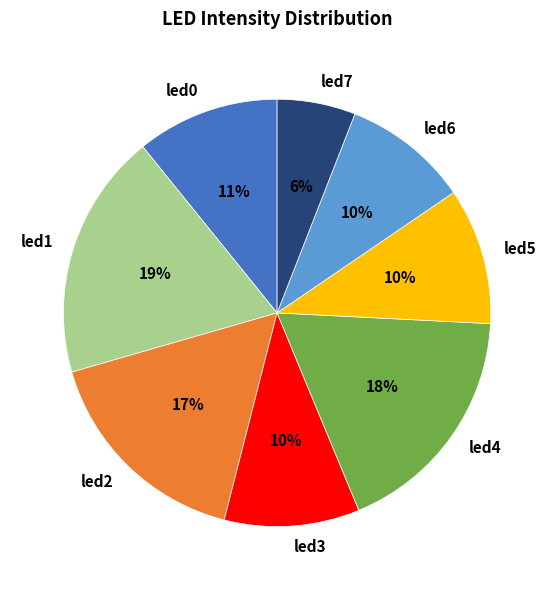

Does any single category account for the majority?

No